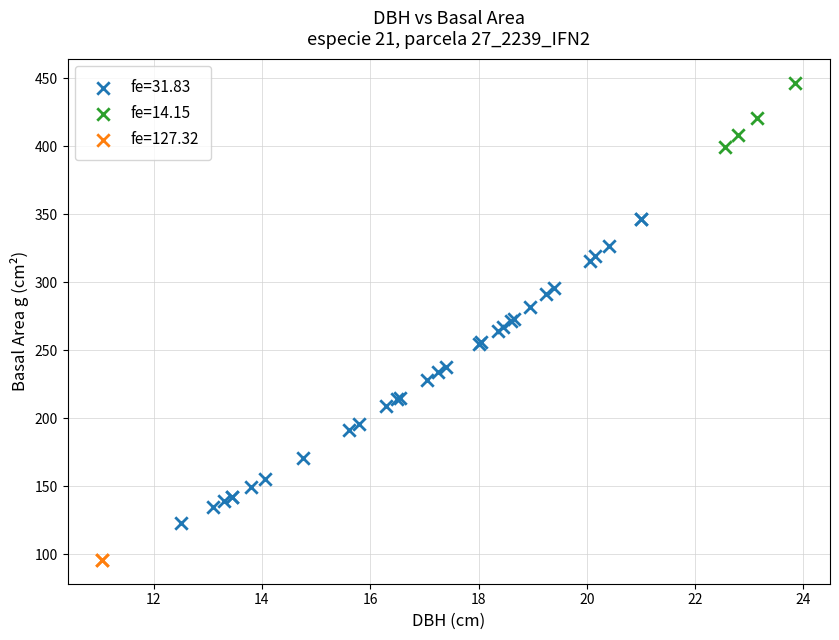

What are all the series names shown in the legend?

fe=31.83, fe=14.15, fe=127.32